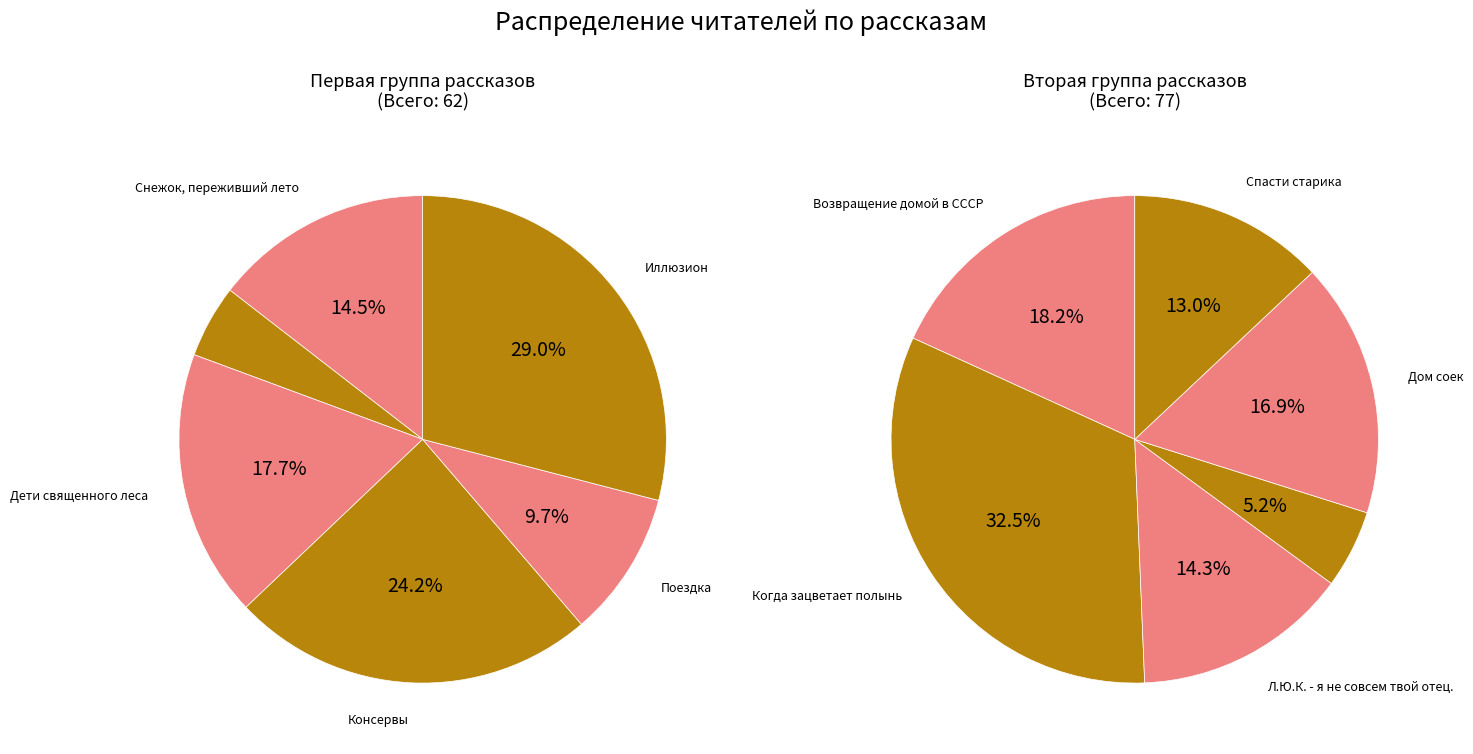

Is Дети священного леса the majority of the pie?

No